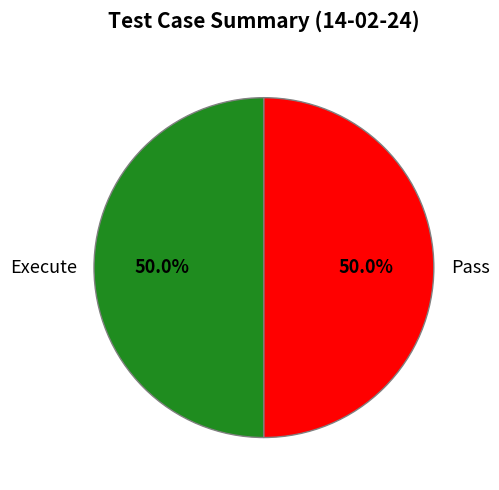

Combined, do Execute and Pass account for over 50%?

Yes